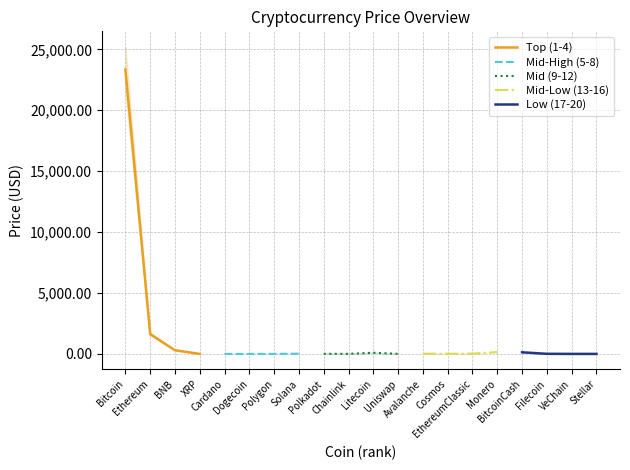

True or false: Top (1-4) has more than 1 interior local peaks.

False